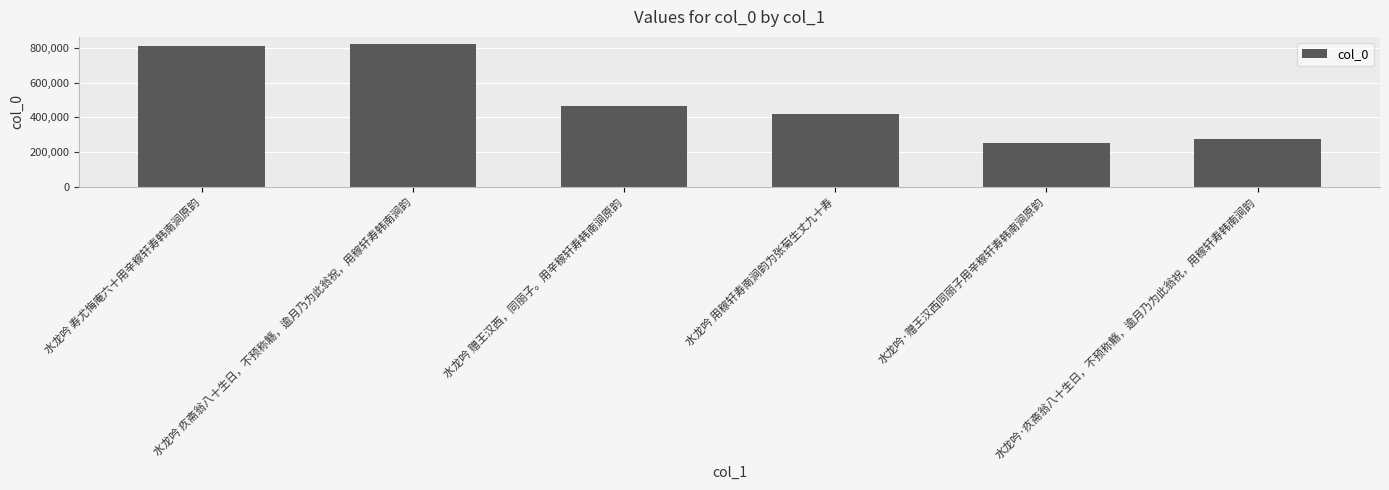

How many data points are less than 464390?

3